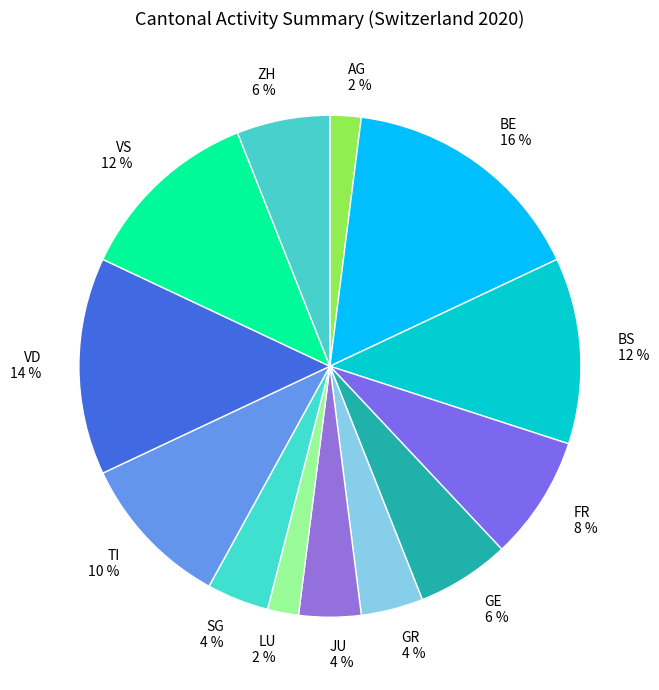

True or false: JU accounts for 4% of the total.

True